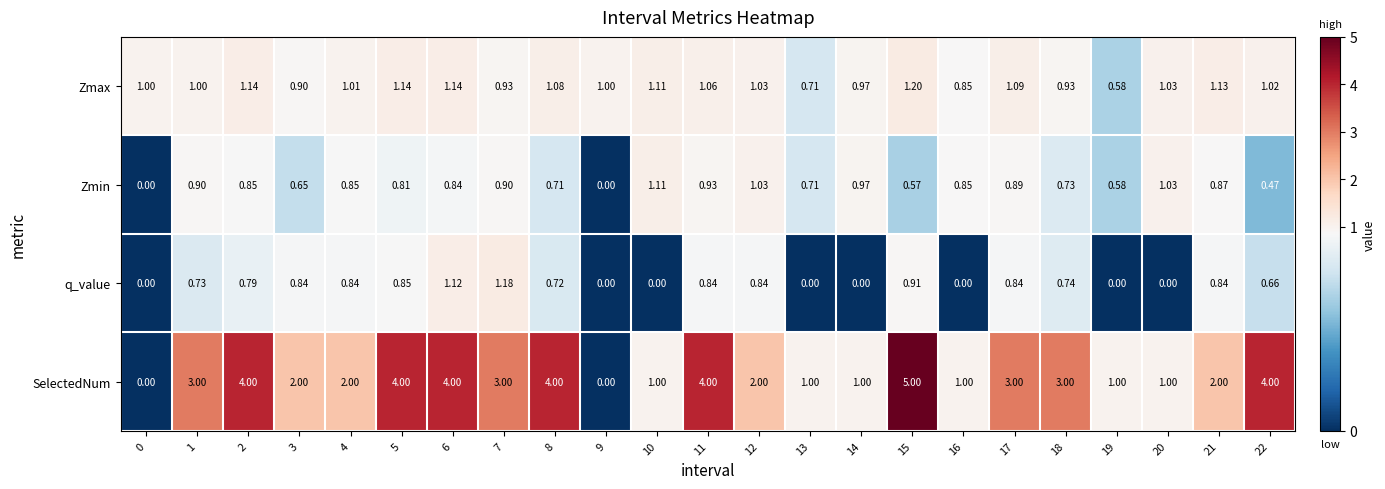

Between 15 and 20, which series saw the biggest shift?

SelectedNum